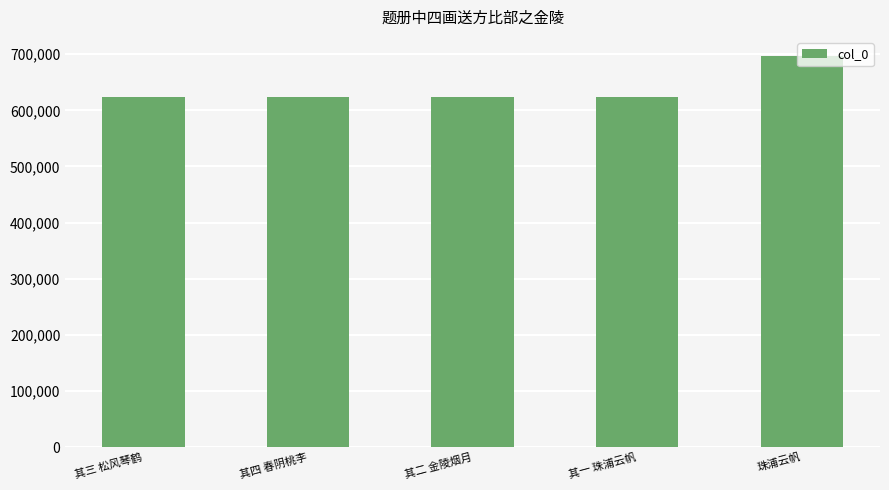

What is the label of the 4th bar from the left?

其一 珠浦云帆